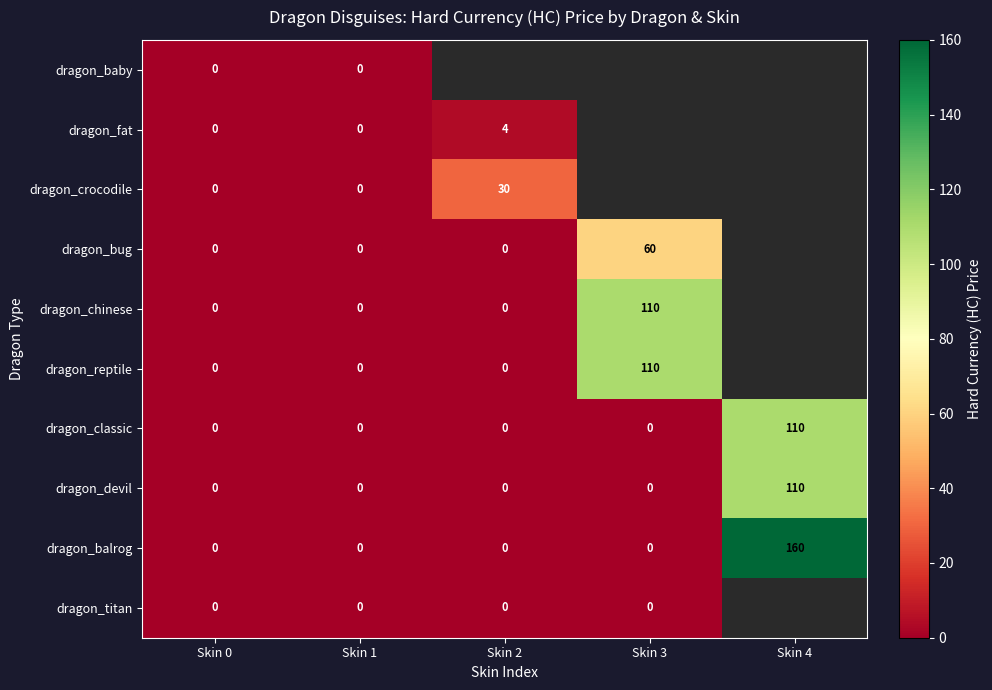

How many distinct data groups are displayed?

10